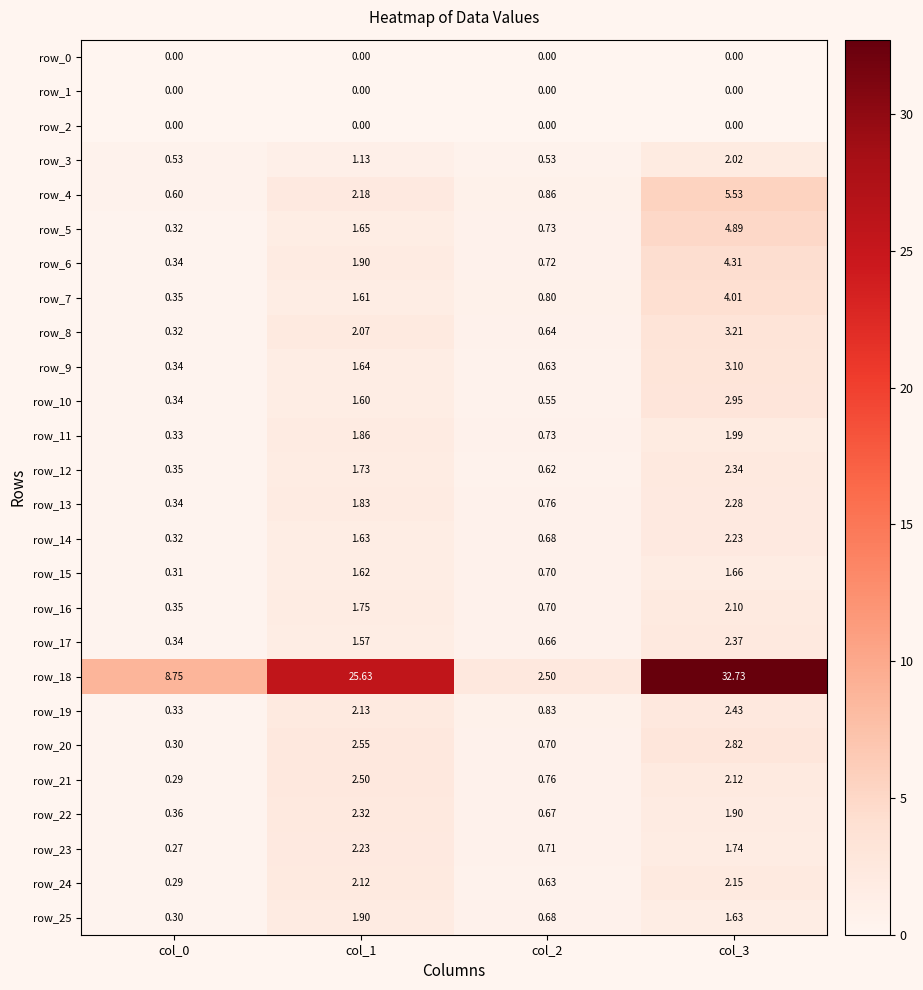

Rank the categories by row_8 value from lowest to highest.

col_0, col_2, col_1, col_3